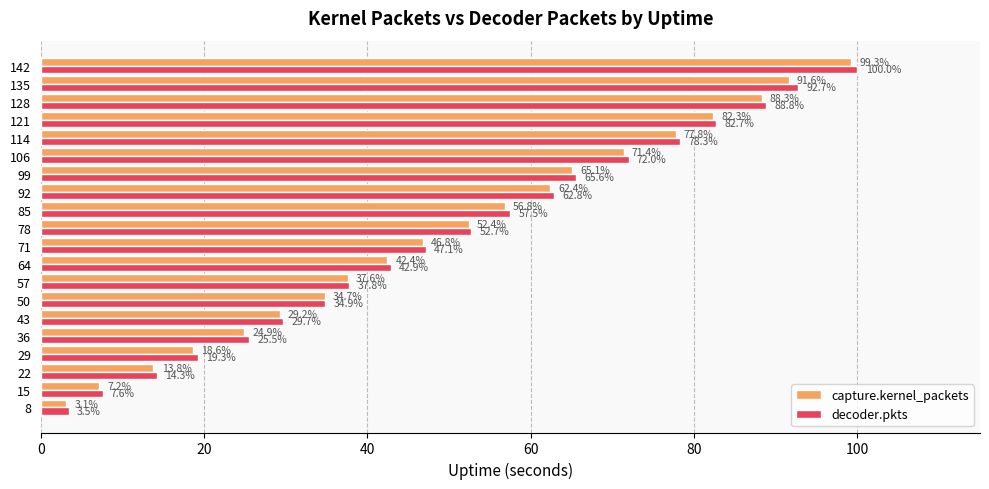

What is the difference between the maximum and minimum values in the decoder.pkts series?

96.5